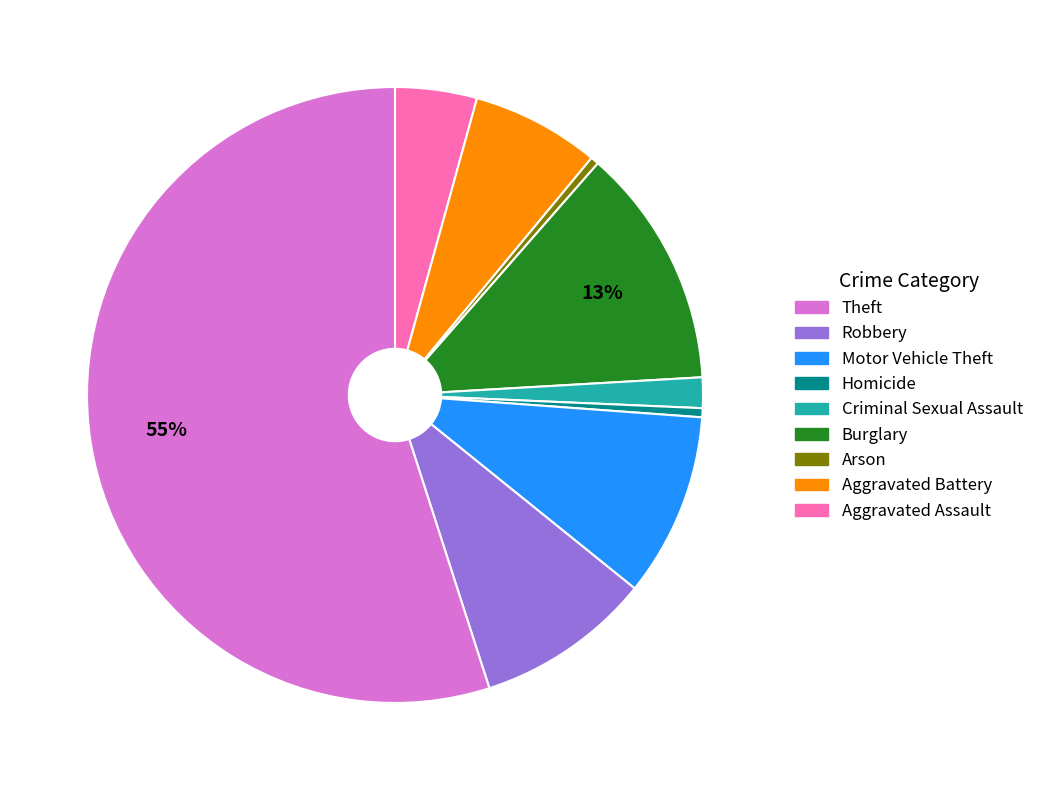

To the nearest percent, what is the difference between the largest and smallest slice percentages?

55%